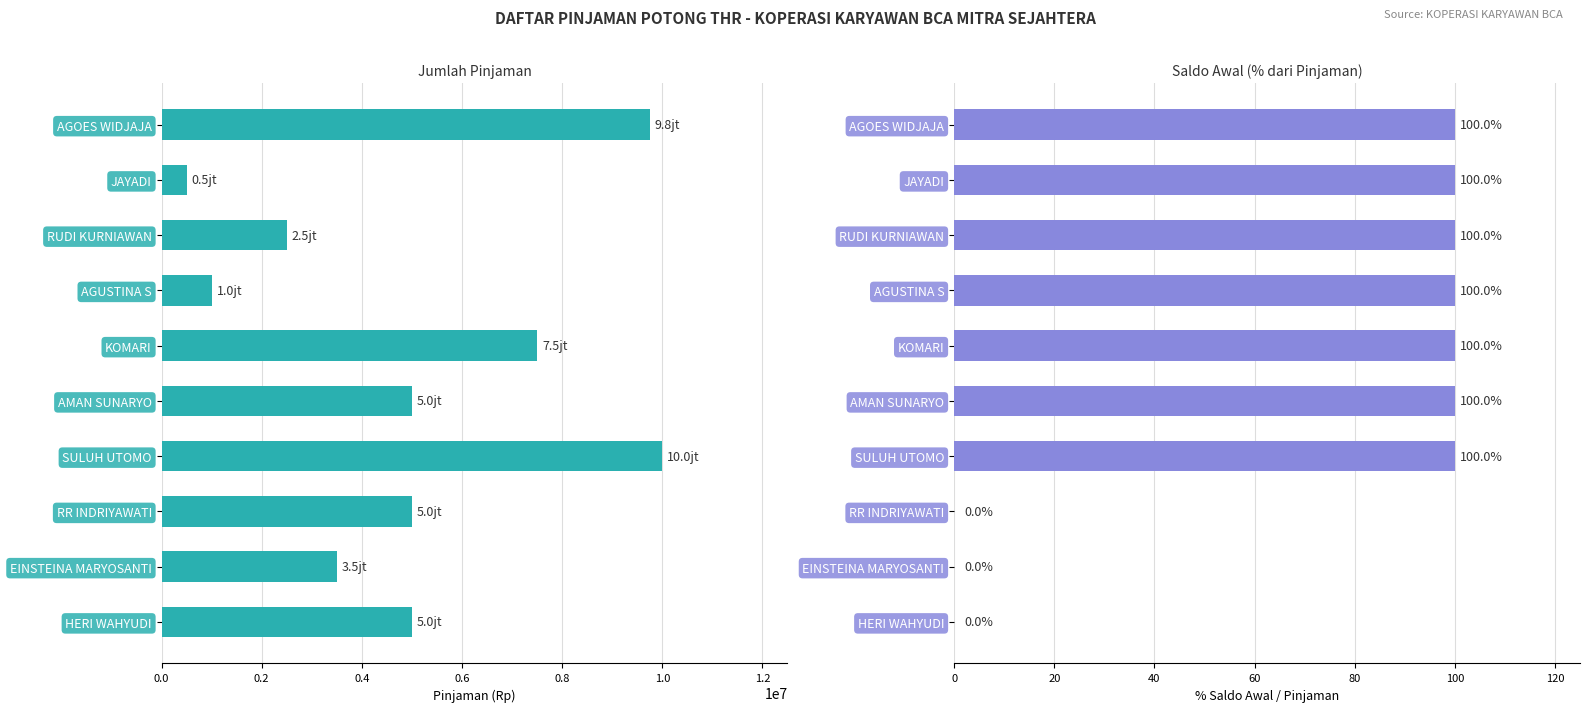

Which series changed the most between AGOES WIDJAJA and HERI WAHYUDI?

PINJAMAN